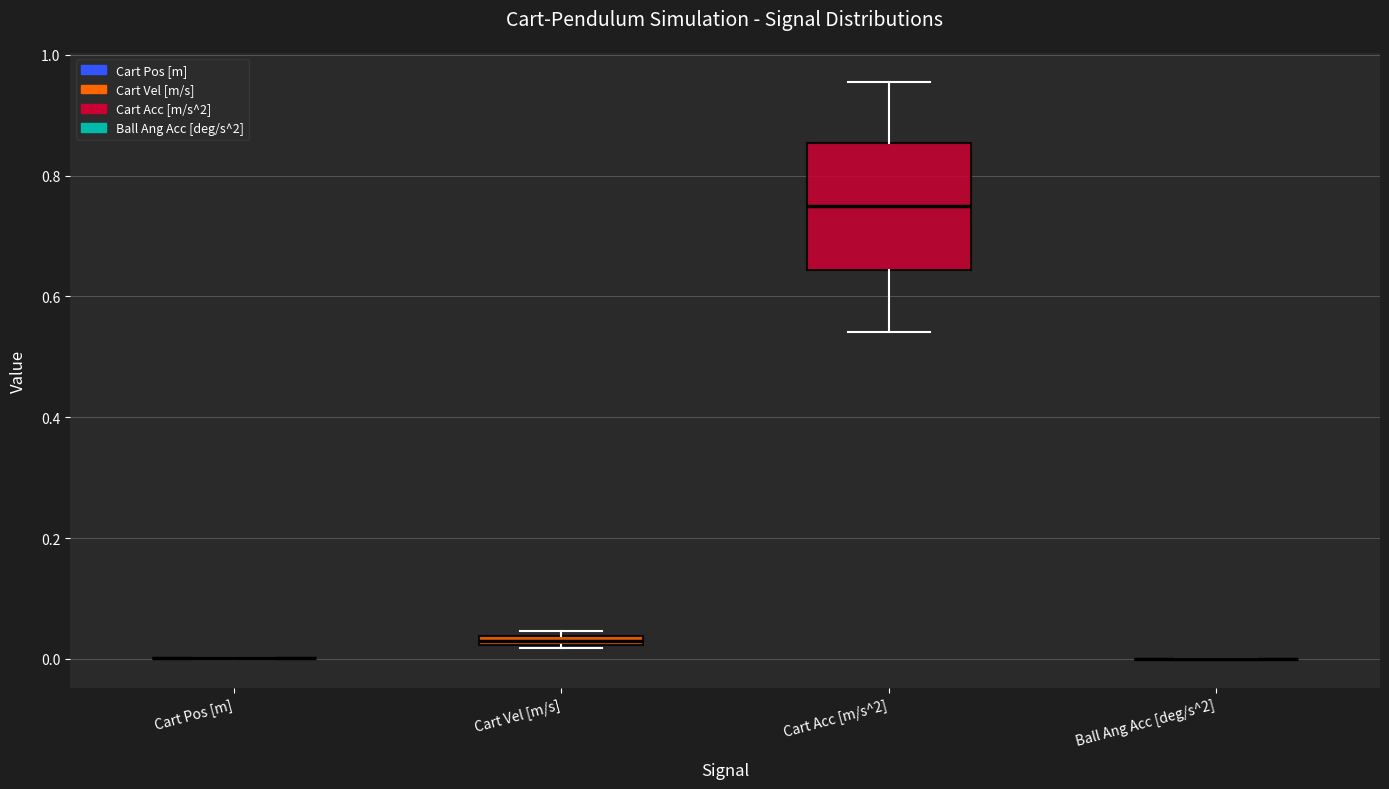

Which box is the tallest, from its lower edge to its upper edge?

Cart Acc [m/s^2]